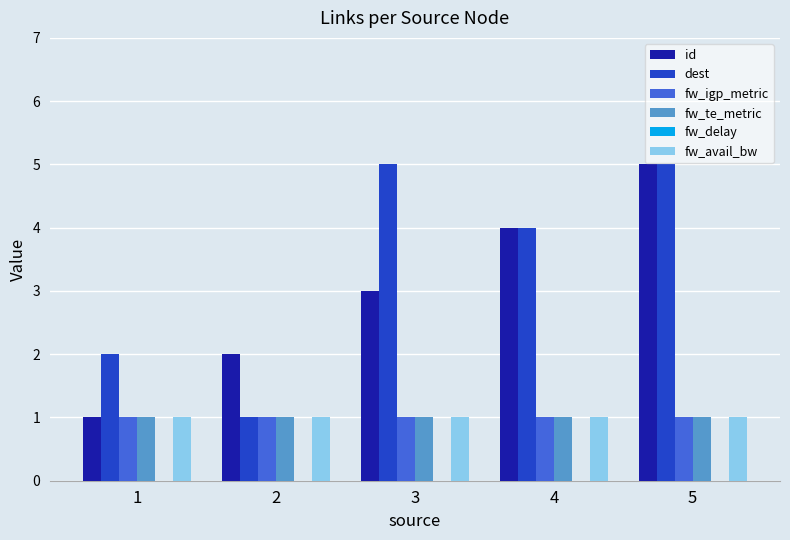

What is the difference between the maximum and minimum values in the dest series?

4